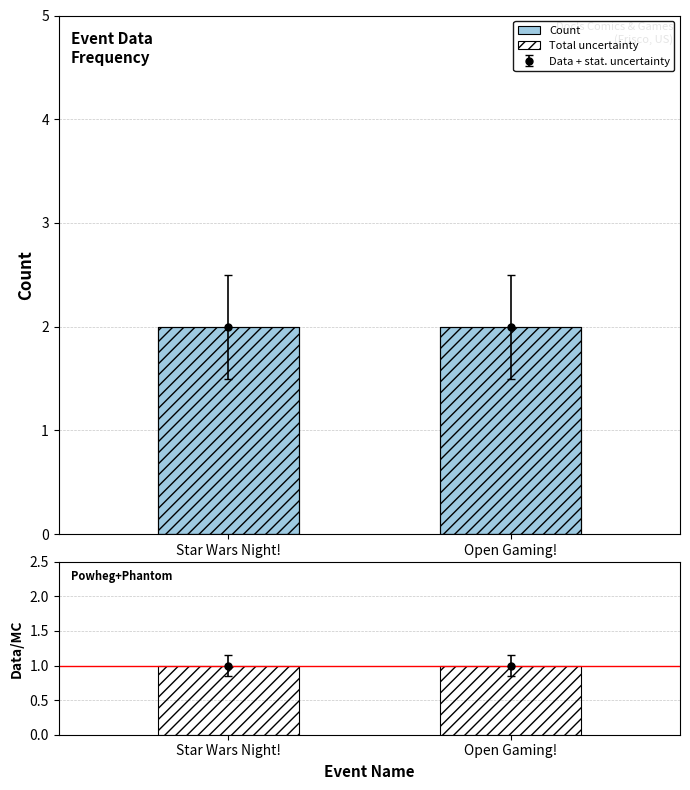

Reading right to left, what are all the values shown in this chart?

Count: Open Gaming!=2	Star Wars Night!=2
Total uncertainty: Open Gaming!=2	Star Wars Night!=2
Ratio uncertainty: Open Gaming!=1	Star Wars Night!=1